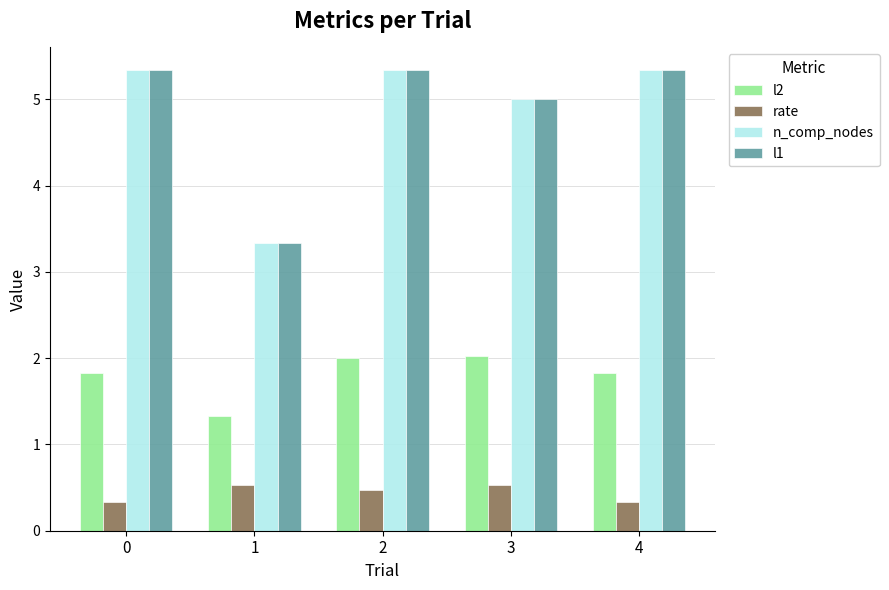

What is the spread (max minus min) of values at 2?

4.9